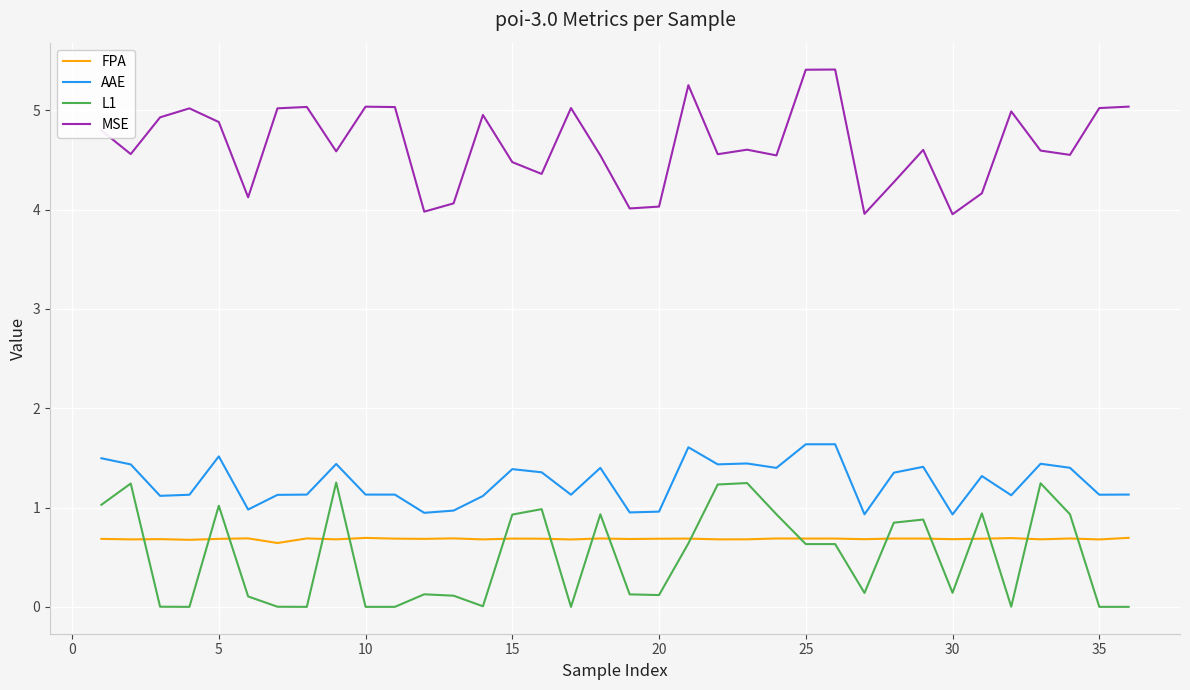

Which series has the largest total across all categories?

MSE